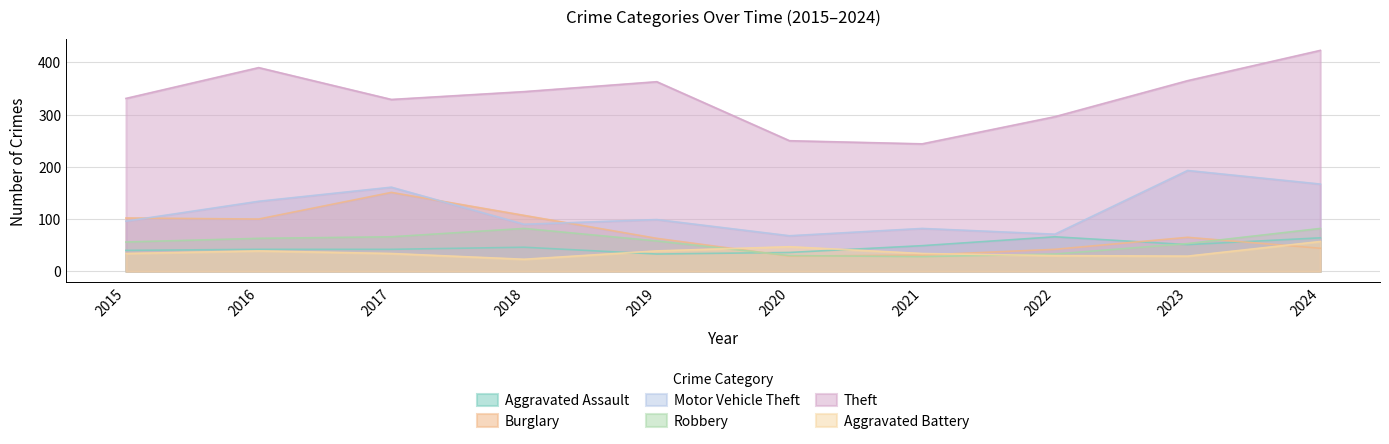

How many times do Robbery and Aggravated Assault cross each other?

2